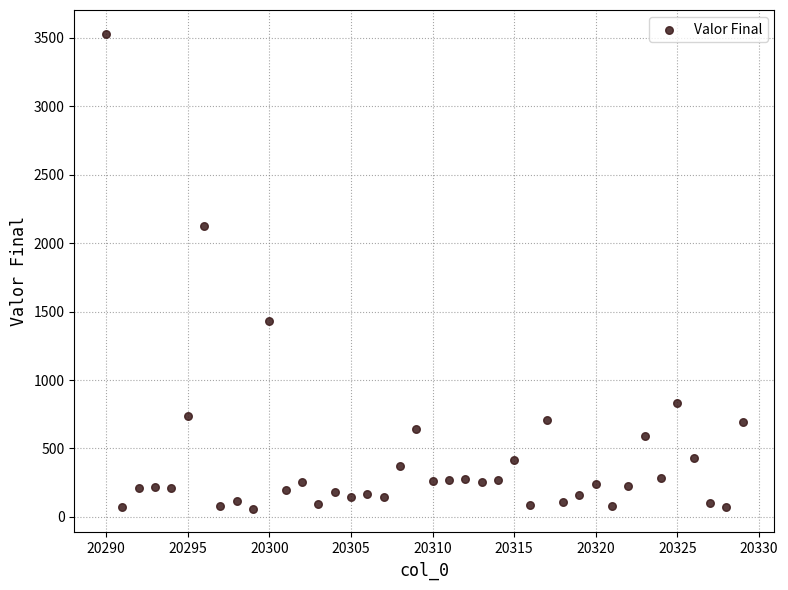

What is the range of X values (max minus min)?

39